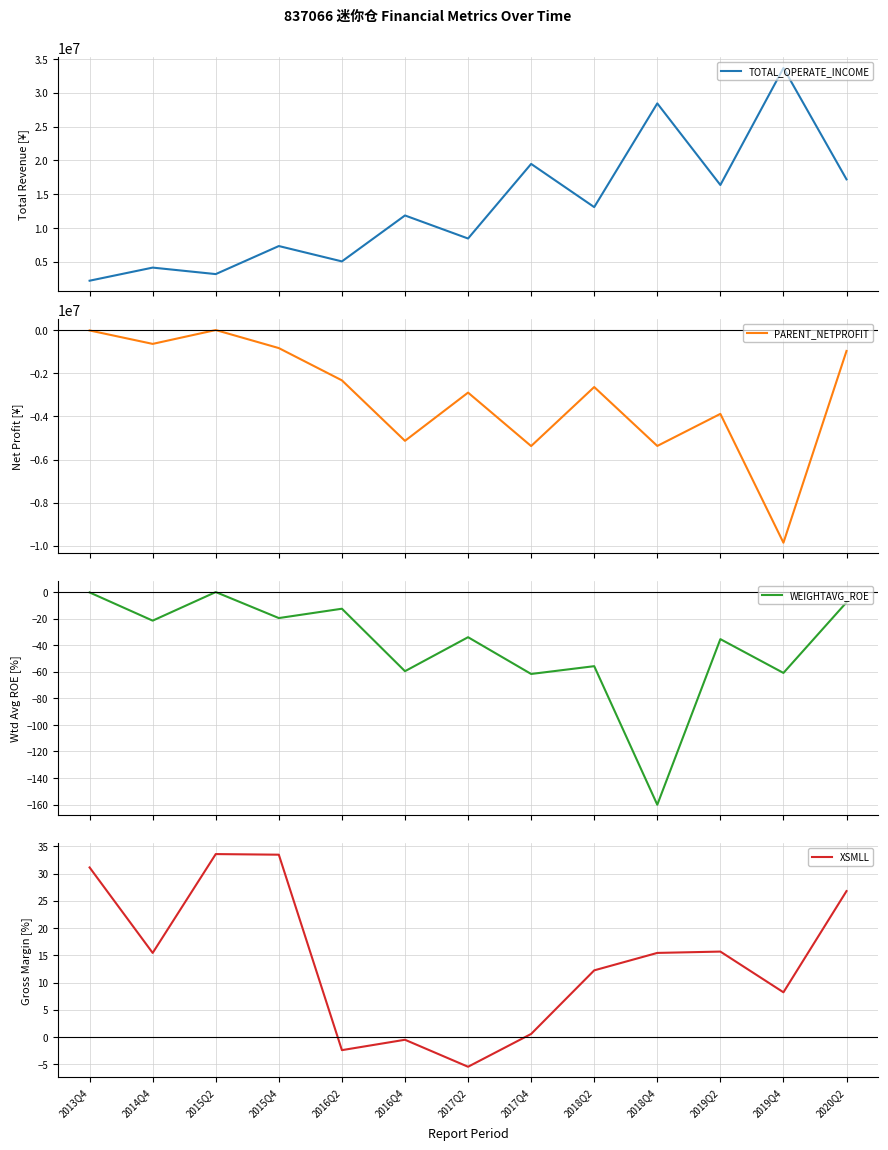

Rank the categories by XSMLL value from lowest to highest.

2017Q2, 2016Q2, 2016Q4, 2017Q4, 2019Q4, 2018Q2, 2014Q4, 2018Q4, 2019Q2, 2020Q2, 2013Q4, 2015Q4, 2015Q2